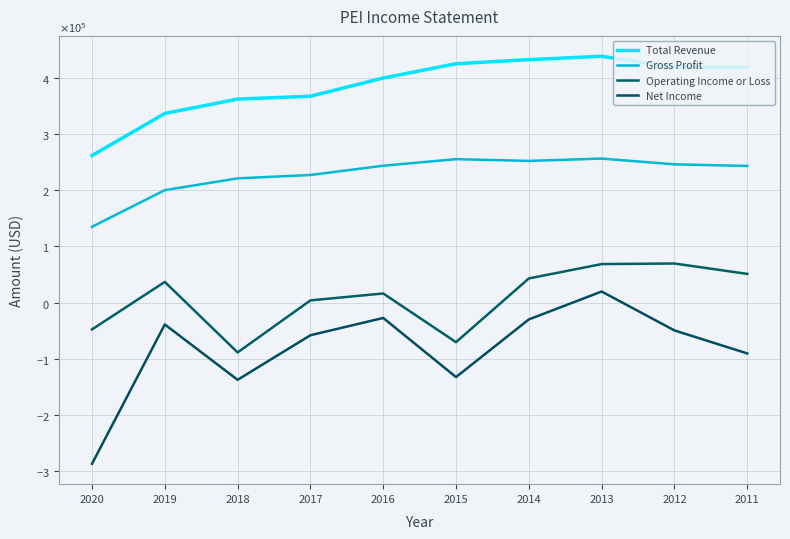

In Operating Income or Loss, how many points are lower than both neighbors (excluding endpoints)?

2